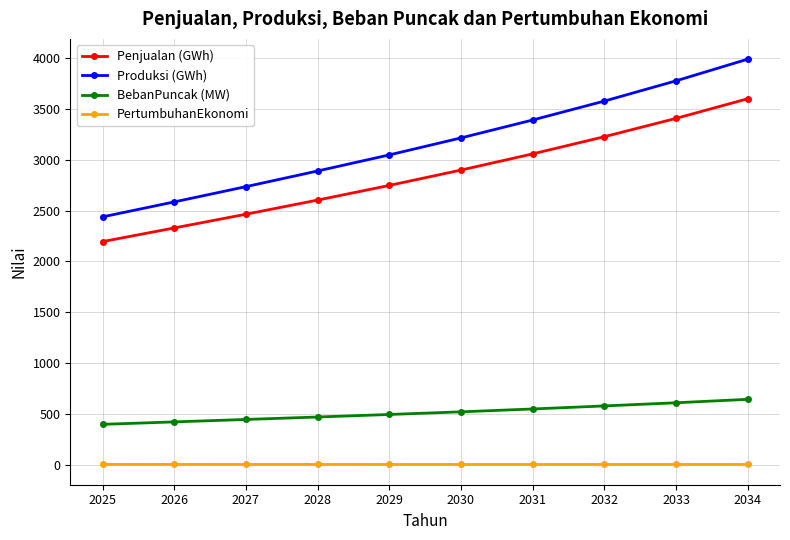

List the series in order of their peak value, lowest first.

PertumbuhanEkonomi, BebanPuncak (MW), Penjualan (GWh), Produksi (GWh)